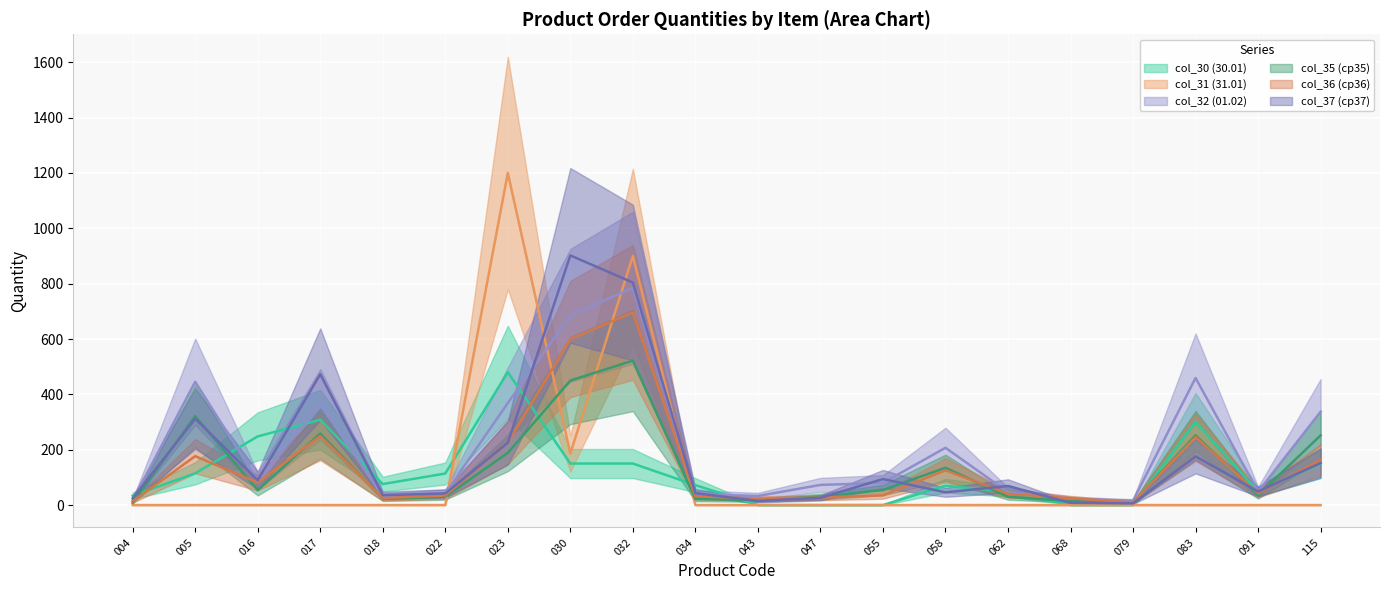

Where is the first local maximum for col_36 (ср36)?

005